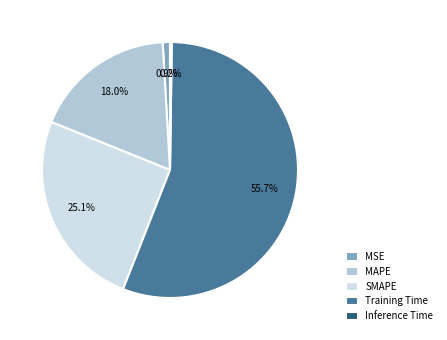

Is there any slice that represents more than half of the pie?

Yes